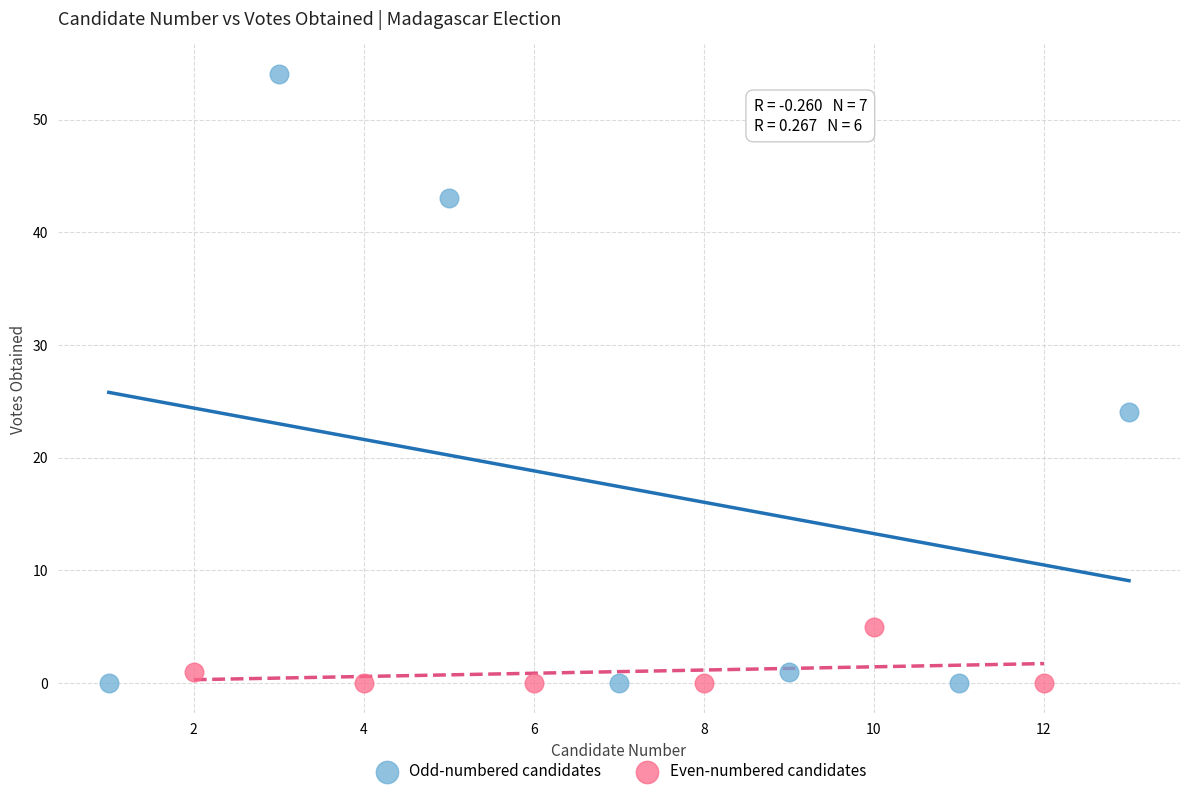

Which series has the largest Y range (max minus min)?

Odd-numbered candidates